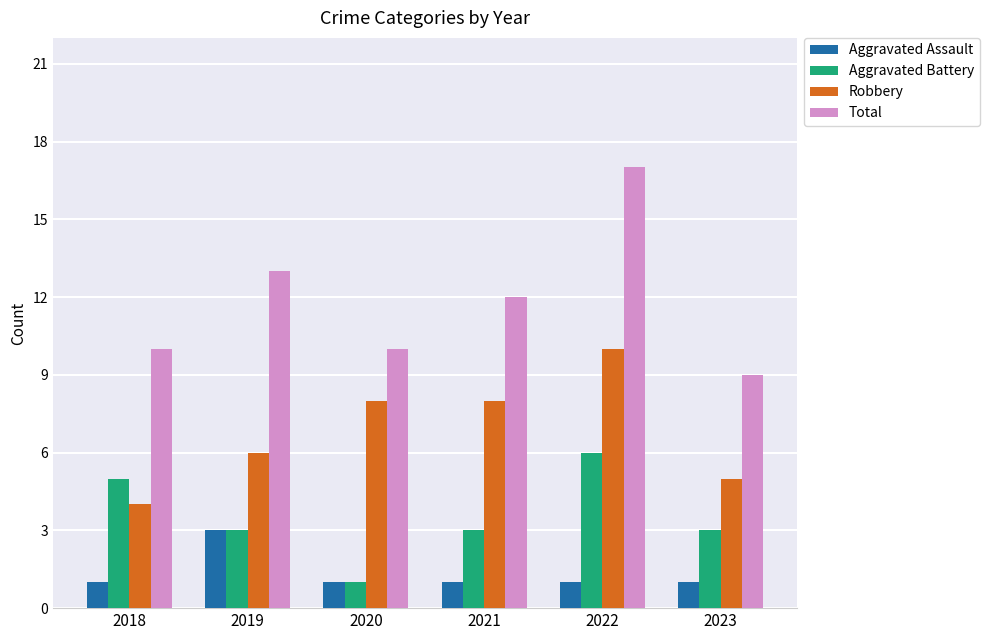

Is it true that Aggravated Assault equals 1 at 2023?

True